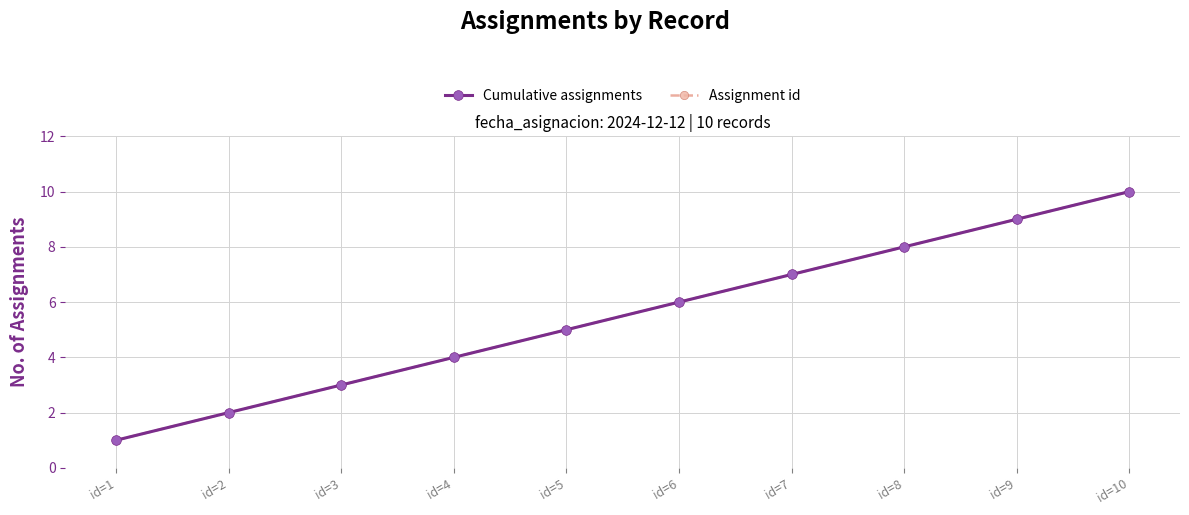

Reading right to left, list all the values displayed in this chart.

Cumulative assignments: 10	9	8	7	6	5	4	3	2	1
Assignment id: 10	9	8	7	6	5	4	3	2	1